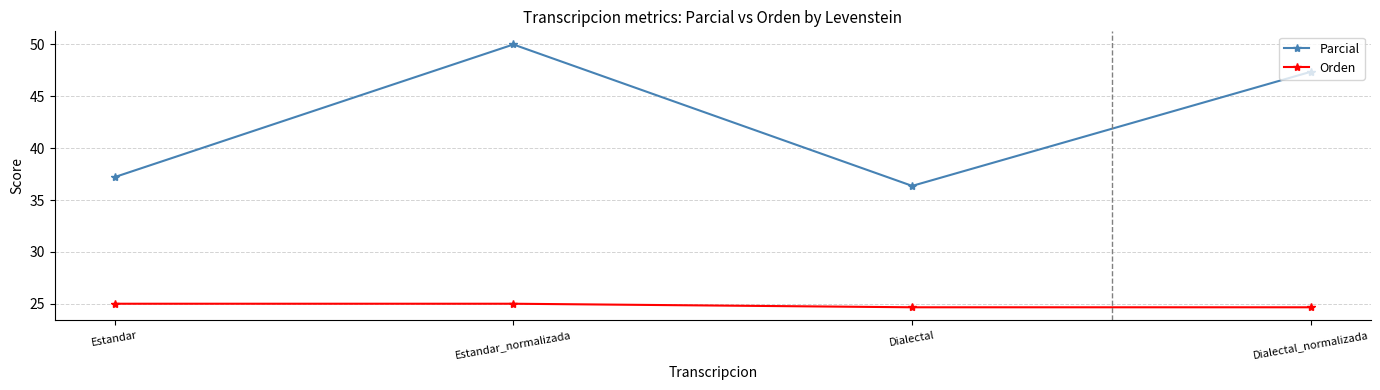

What is the value of the Parcial point at the 4th from the left?

47.4